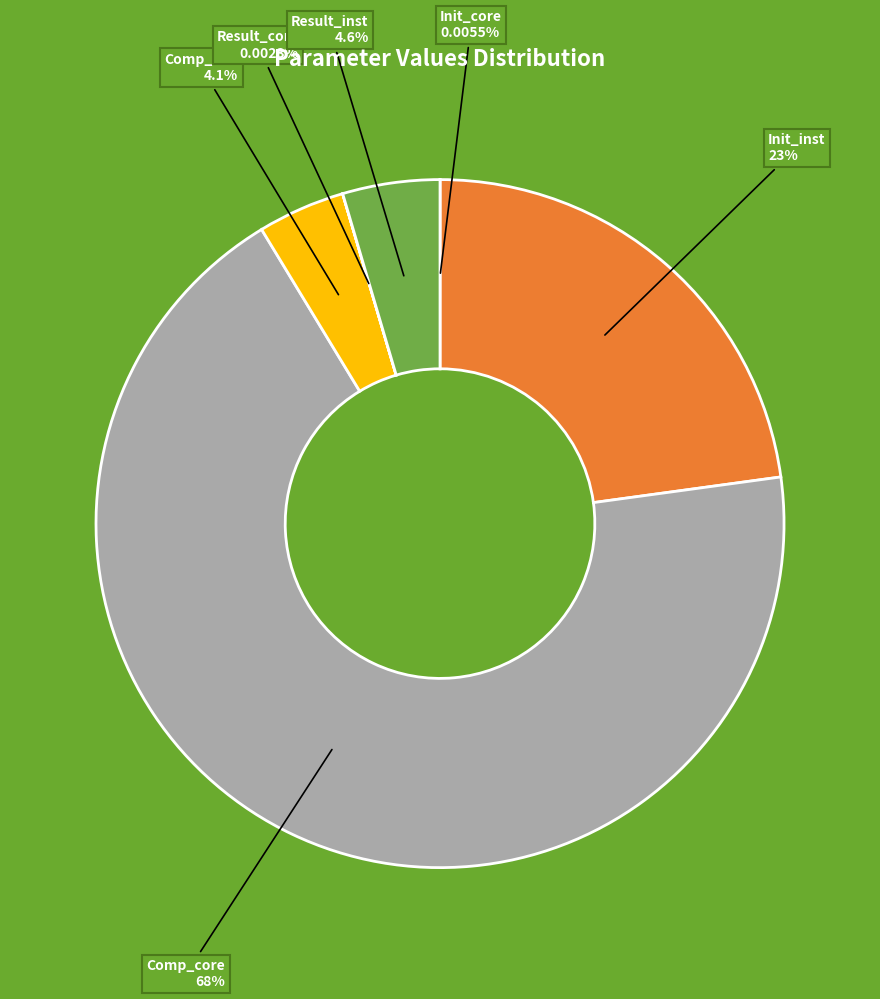

To the nearest percent, what is the difference between the largest and smallest slice percentages?

68%